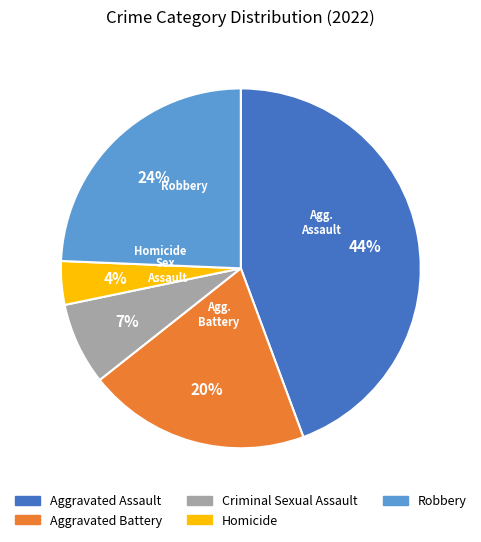

Count the number of slices in the pie.

5